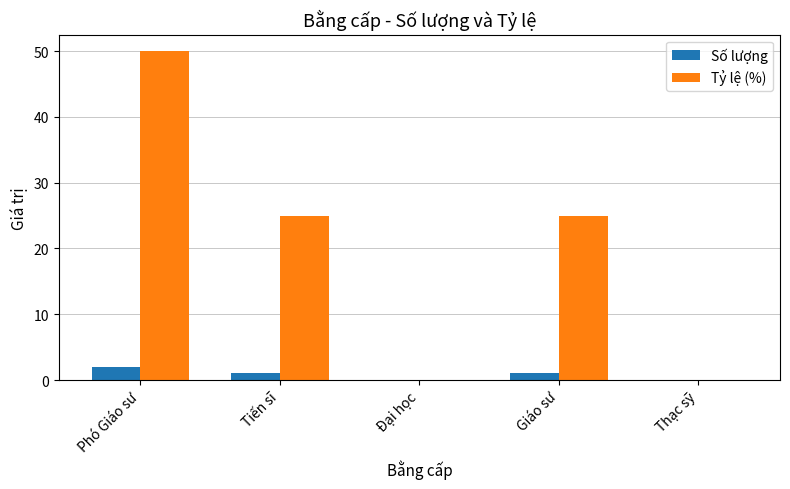

What is the approximate value of Số lượng at Phó Giáo sư?

2